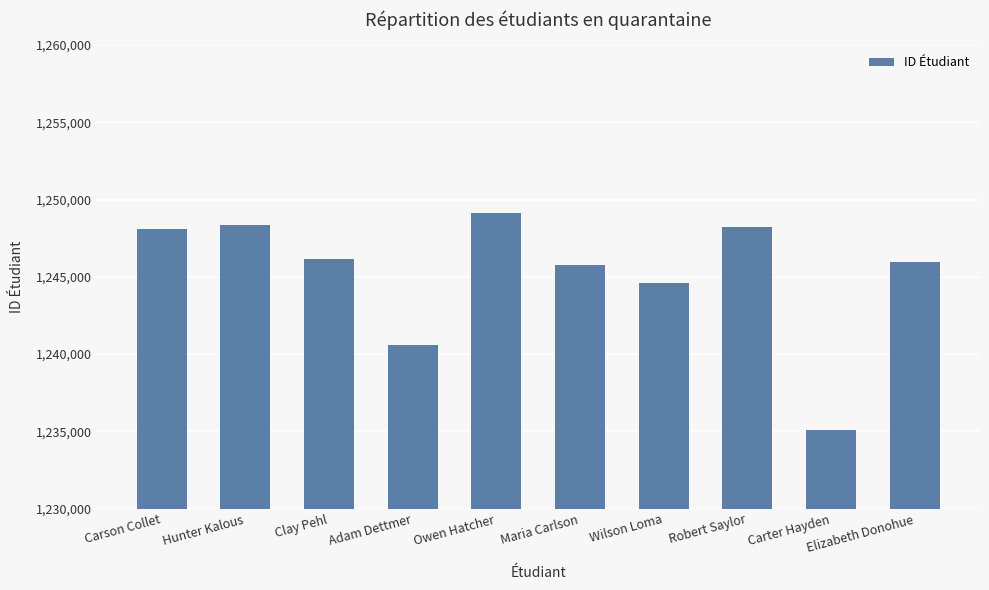

At which category does the chart reach its peak across all series?

Owen Hatcher